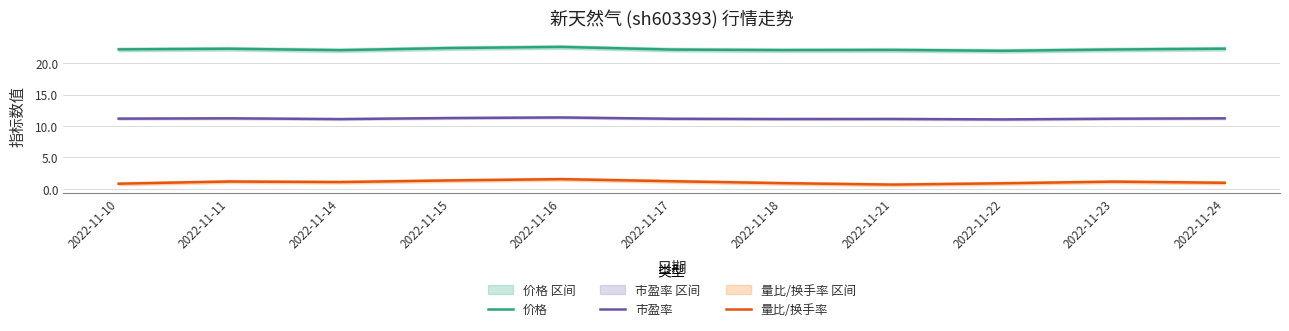

The value of 市盈率 at 2022-11-22 is 17.5. True or false?

False